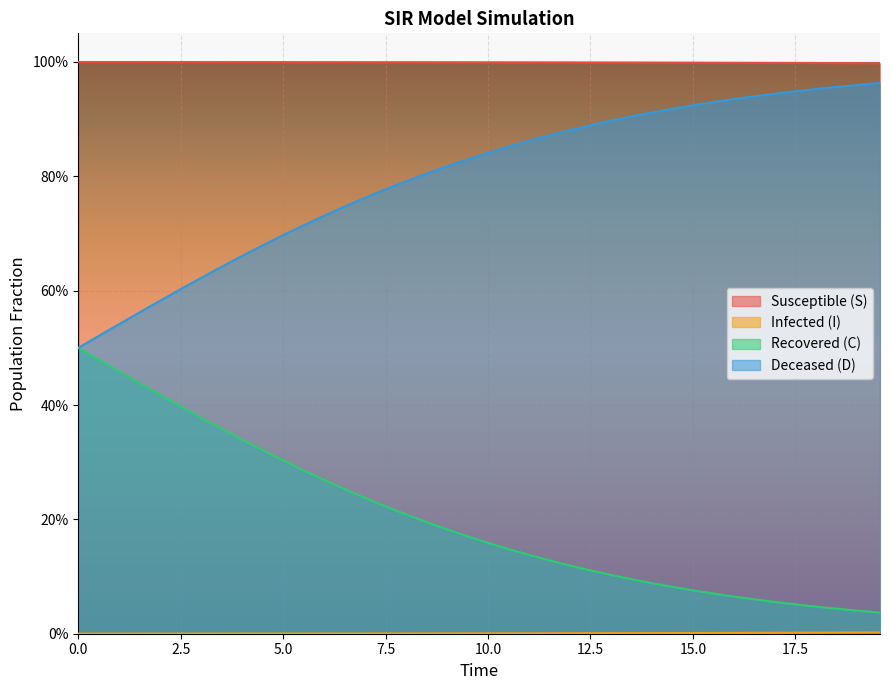

Does the chart display data point markers on the line(s)?

No